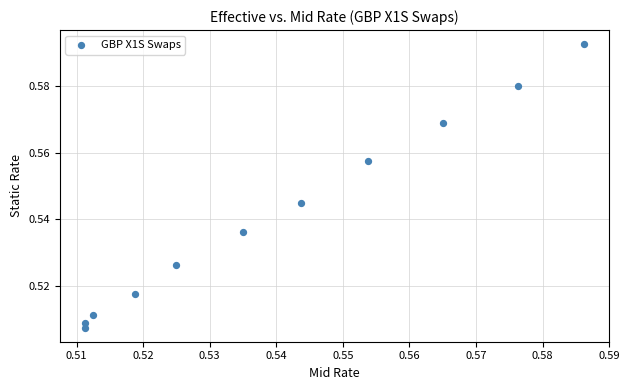

How many points are shown in the scatter plot?

11